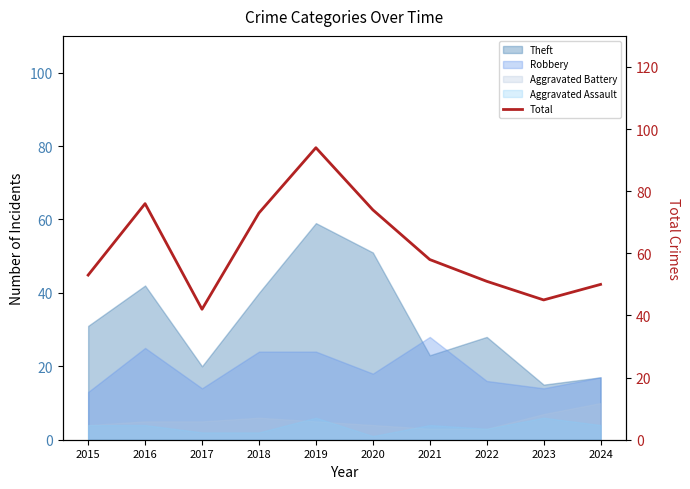

What is the value of the 9th point from the left?

45